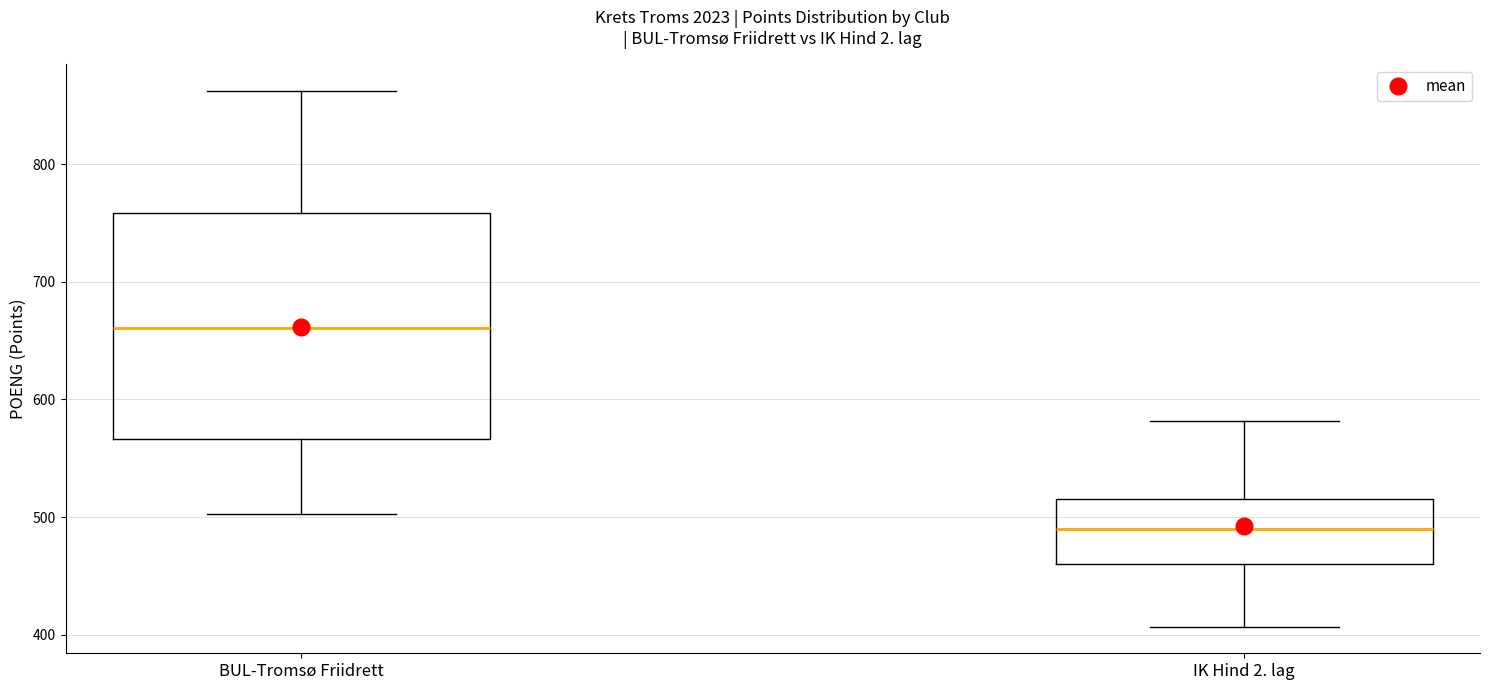

Where does the median line of the box for IK Hind 2. lag sit on the y-axis? The values are not printed on the chart, so give them approximately, as read against the axis.

490